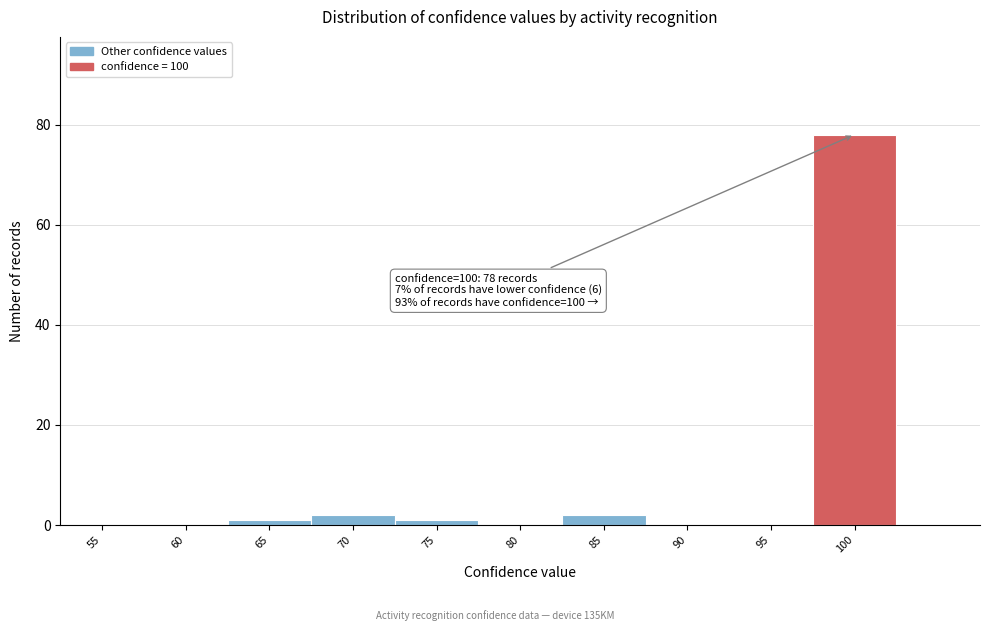

Reading left to right, transcribe all the data shown in this chart.

55=0	60=0	65=1	70=2	75=1	80=0	85=2	90=0	95=0	100=78